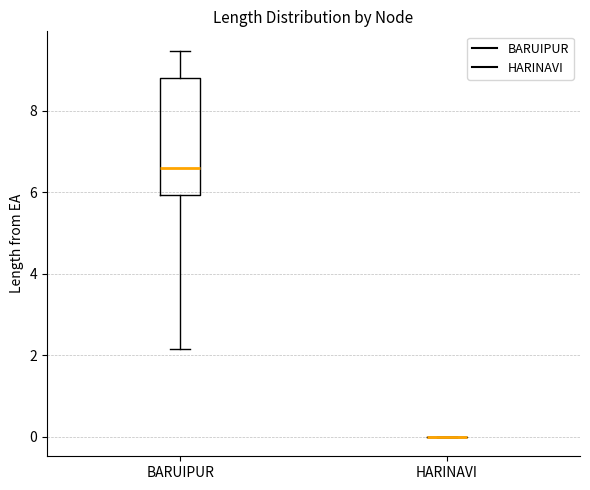

Which box is the tallest, from its lower edge to its upper edge?

BARUIPUR